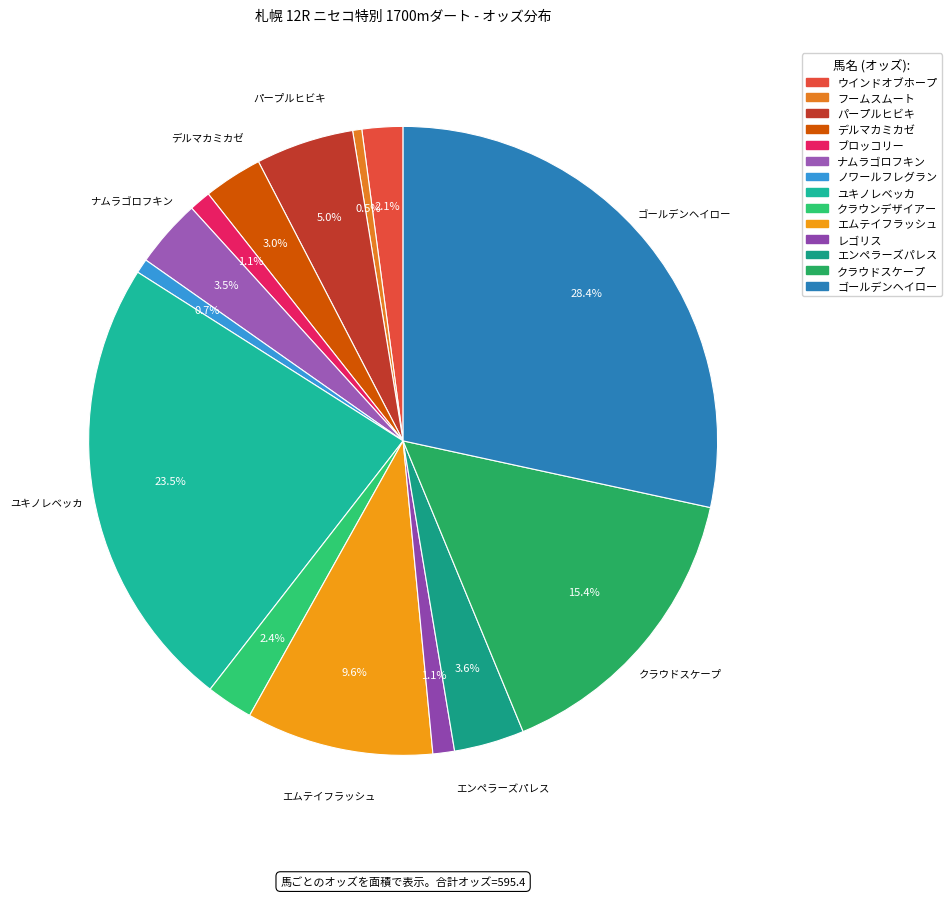

True or false: ゴールデンヘイロー accounts for 37% of the total.

False